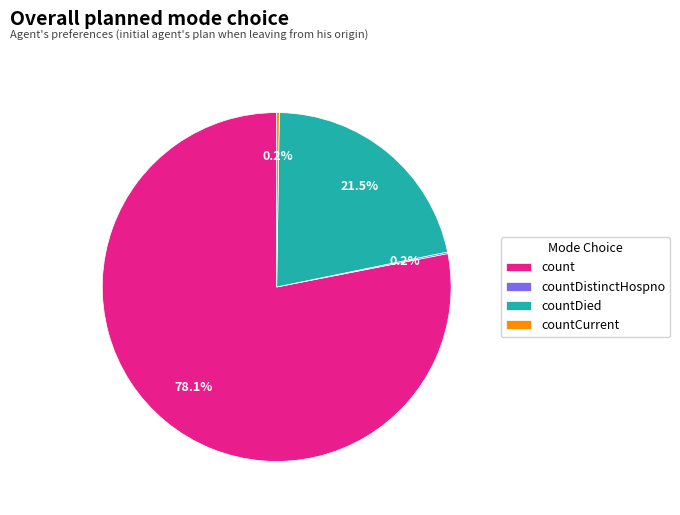

To the nearest percent, what is the difference between the largest and smallest slice percentages?

78%